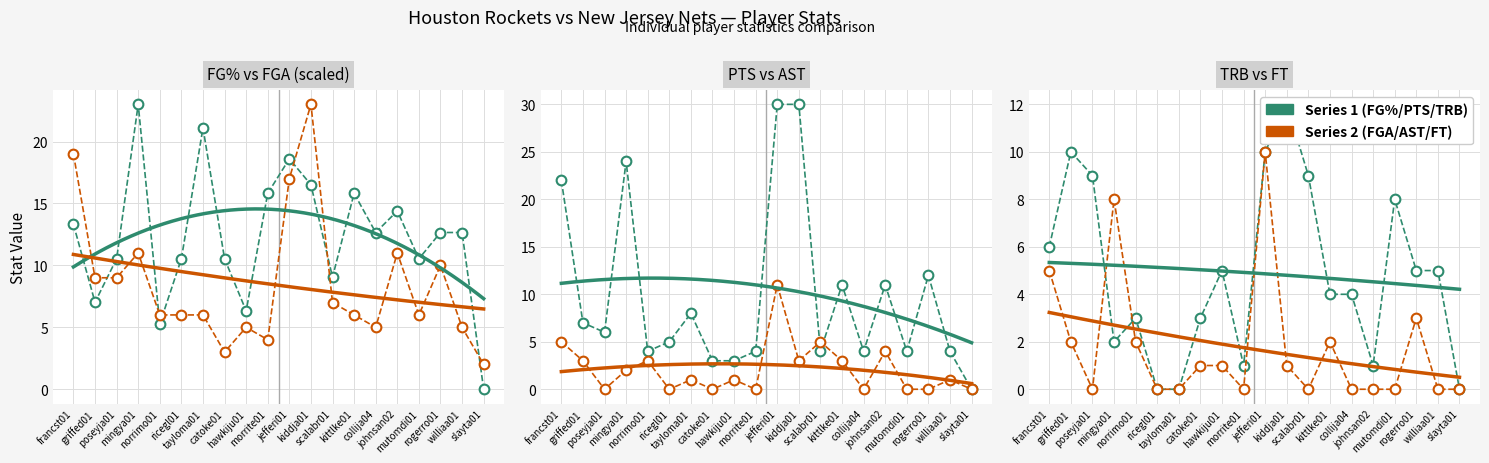

What is the sum of all PTS values?

196.0